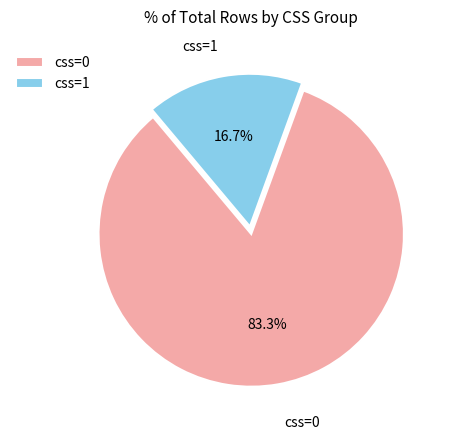

Approximately how many times larger is the value at css=0 compared to css=1?

5.0